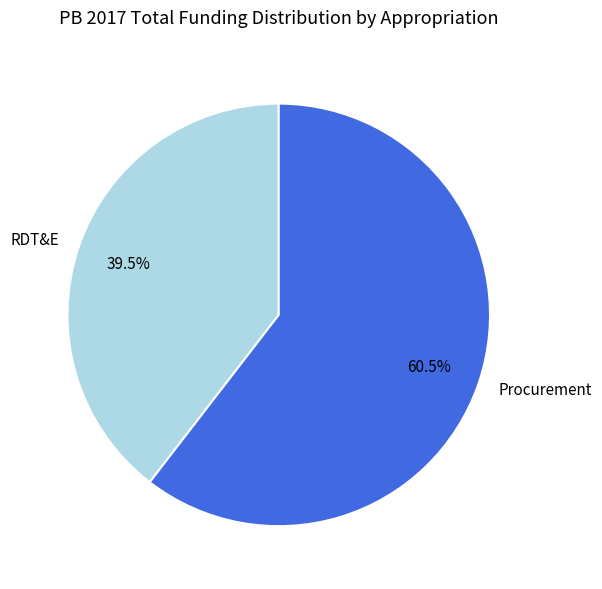

What is the smallest slice in the pie chart?

RDT&E